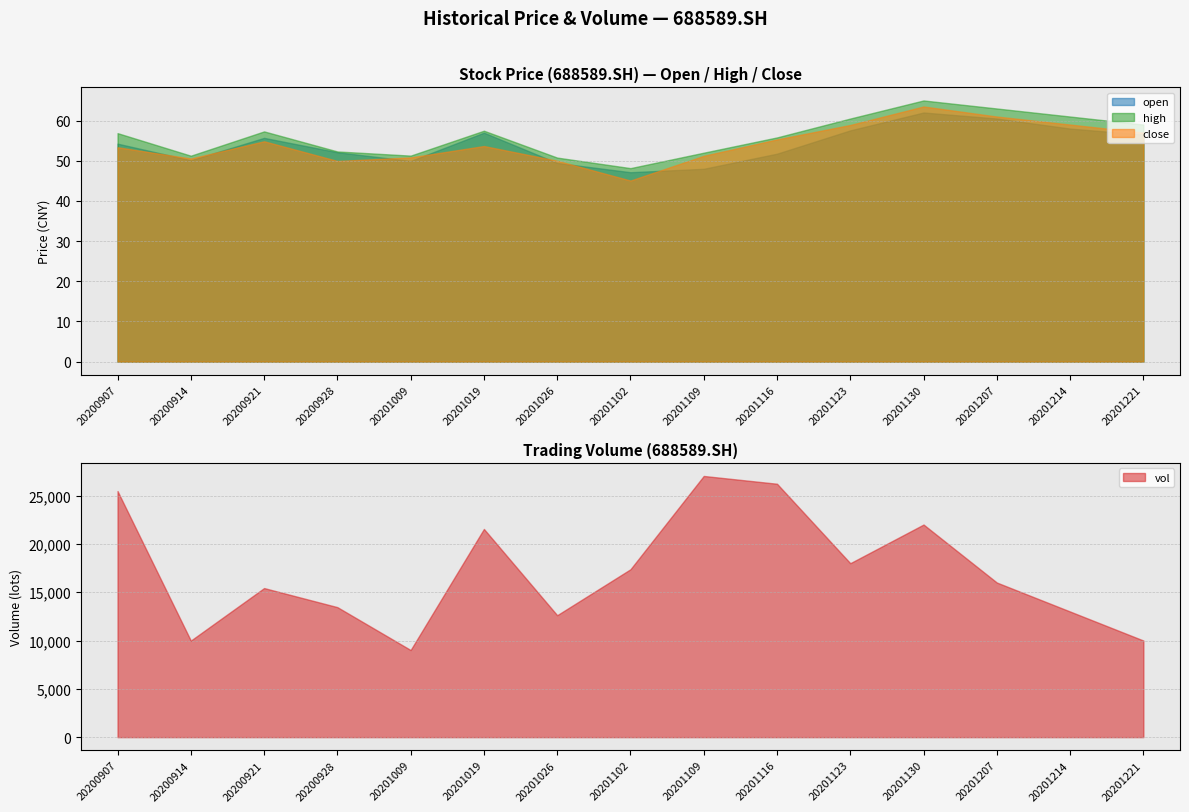

How many distinct data groups are displayed?

4